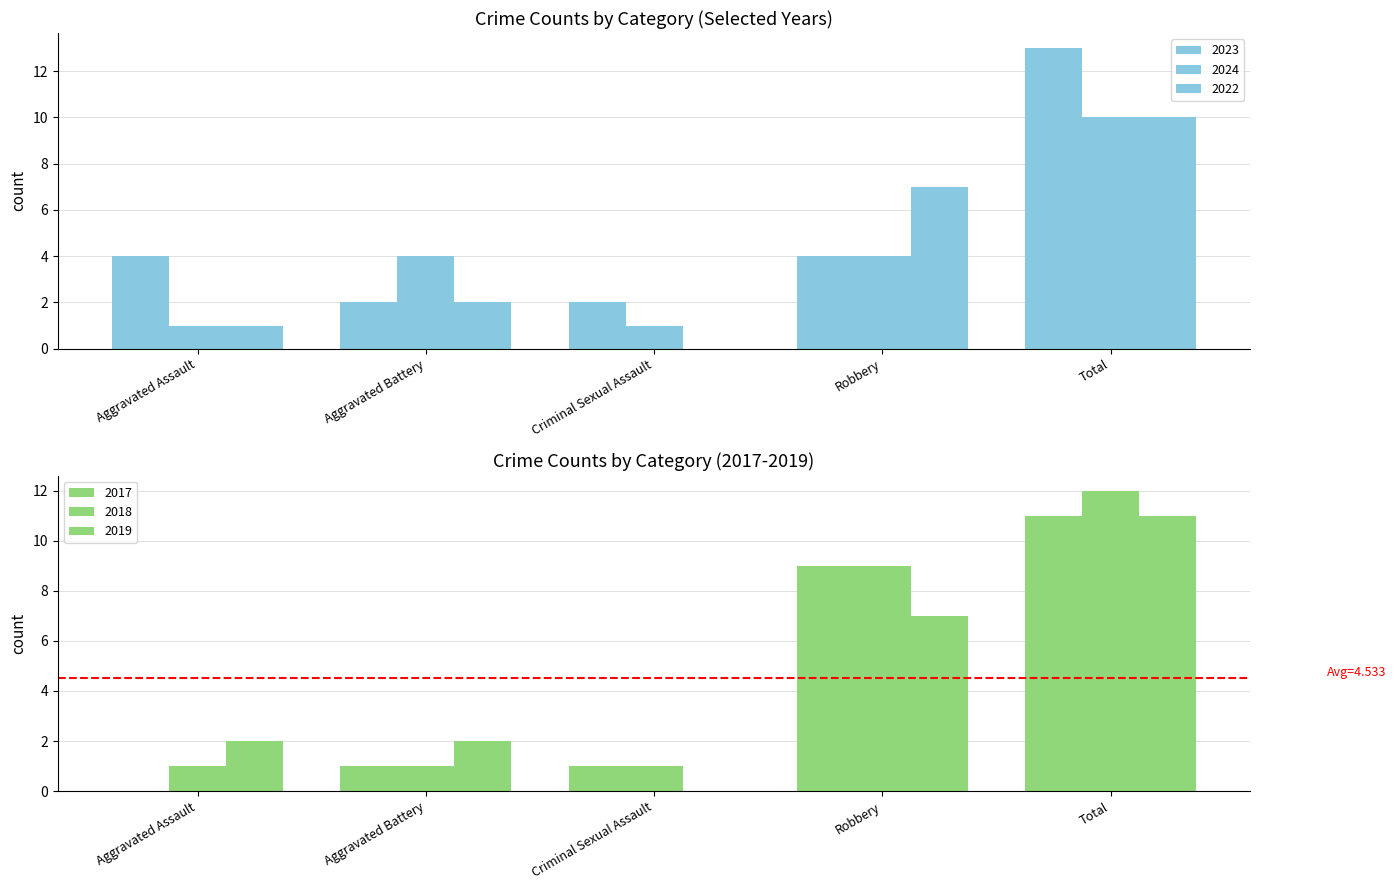

What is the maximum value shown in the chart?

13